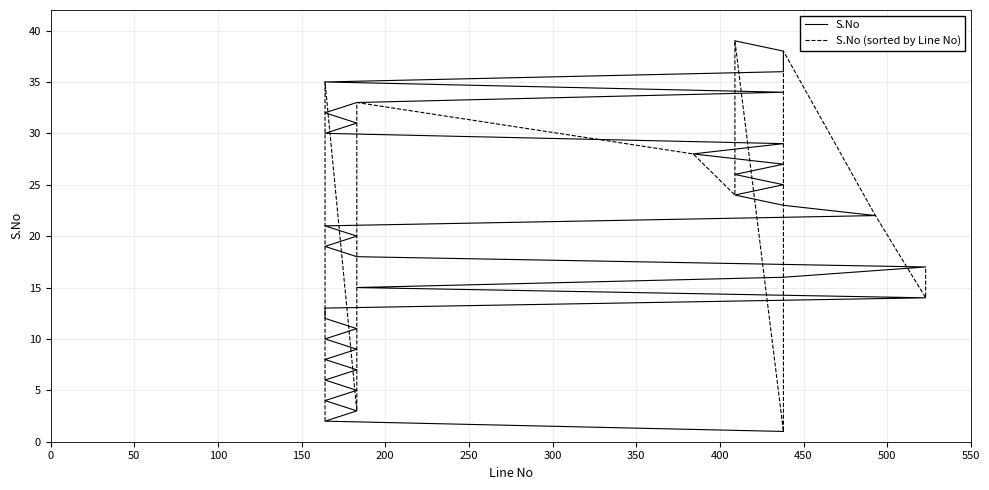

How many data points in S.No (sorted by Line No) are above 20?

19